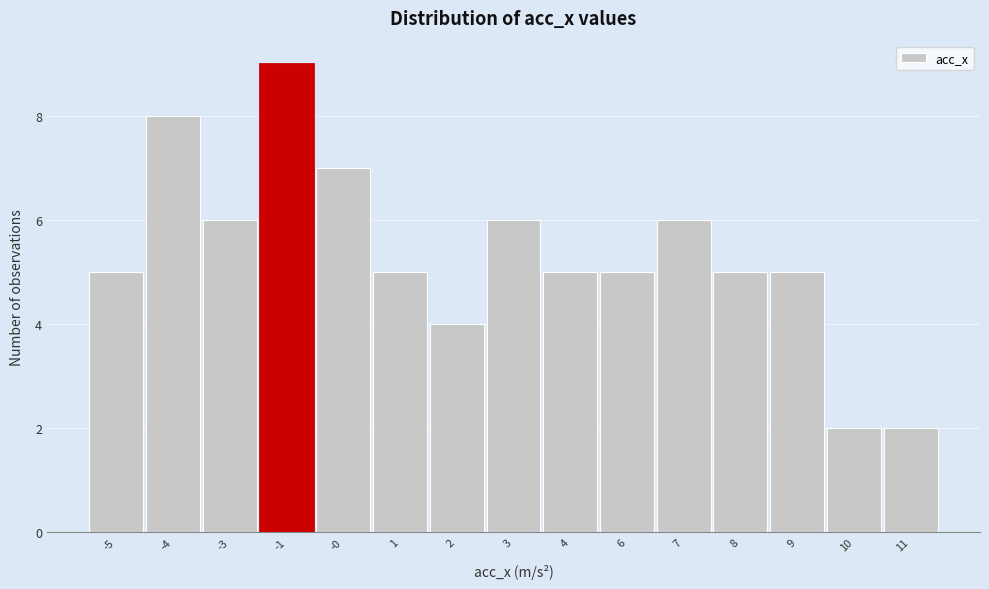

Reading left to right, transcribe all the data shown in this chart.

-5=5	-4=8	-3=6	-1=9	-0=7	1=5	2=4	3=6	4=5	6=5	7=6	8=5	9=5	10=2	11=2